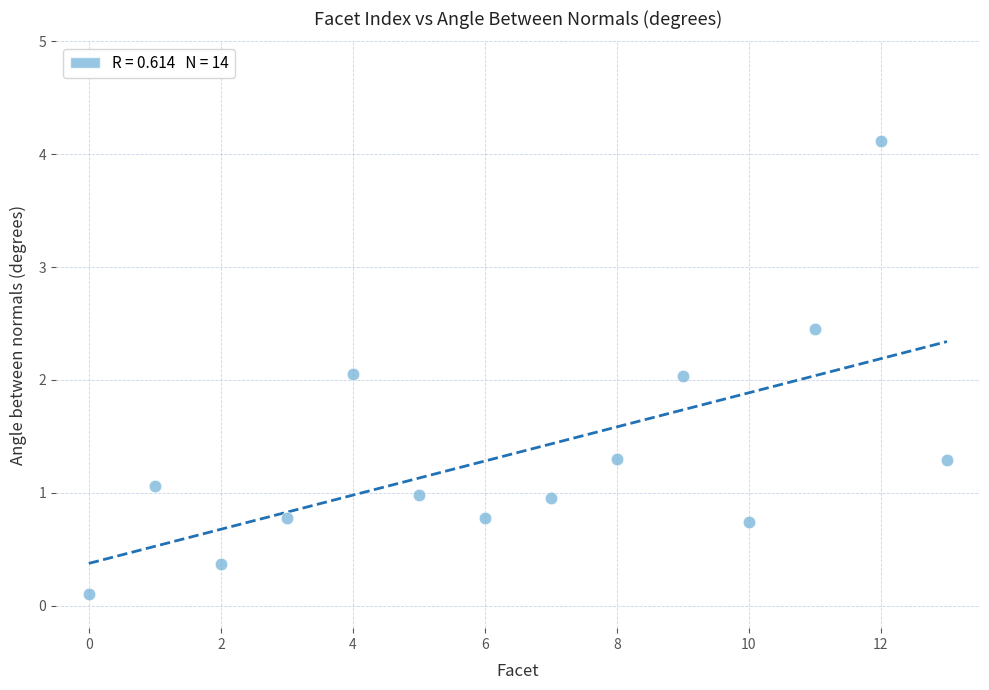

What is the range of Y values (max minus min)?

4.0